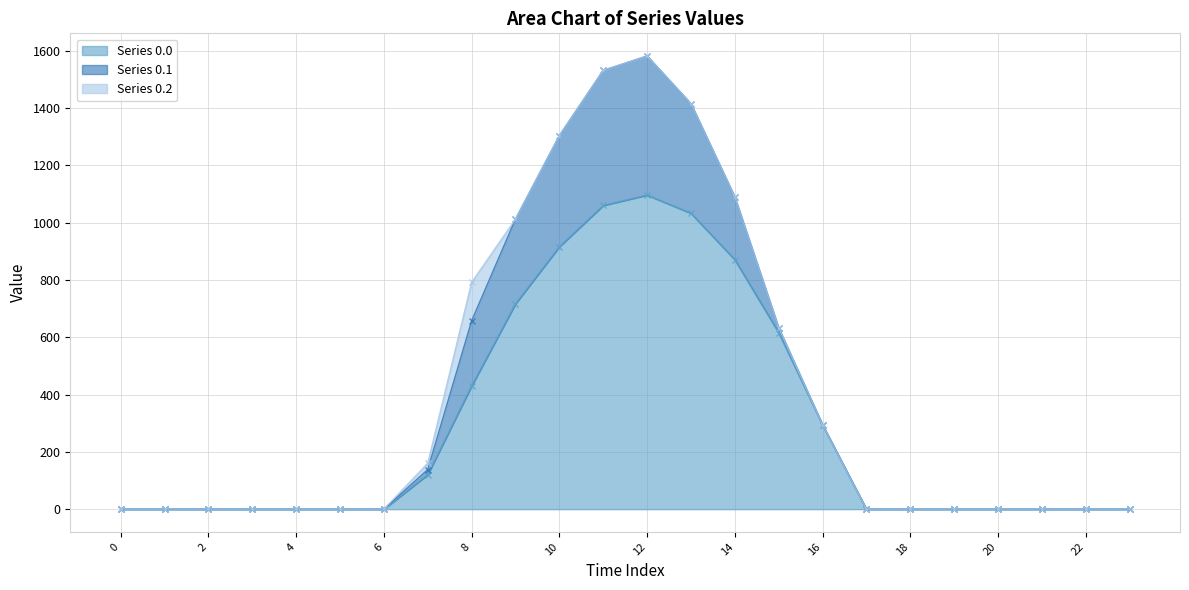

The value of Series 0.0 at 0 is 0.0. True or false?

True